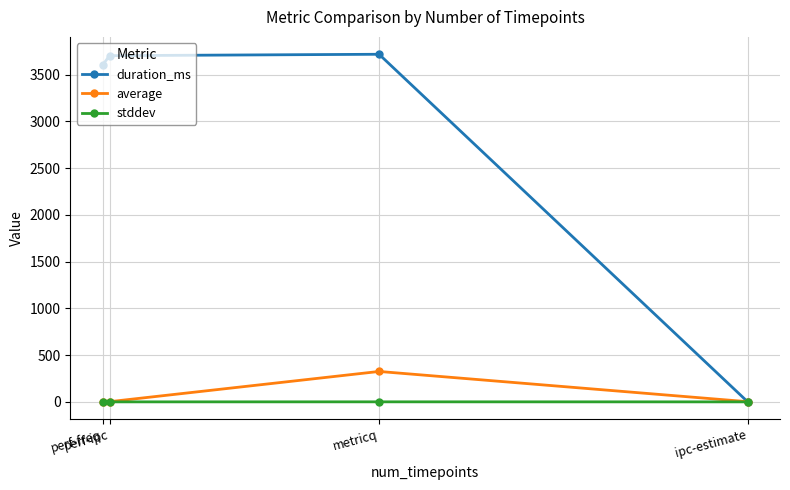

Which series has the largest total across all categories?

duration_ms